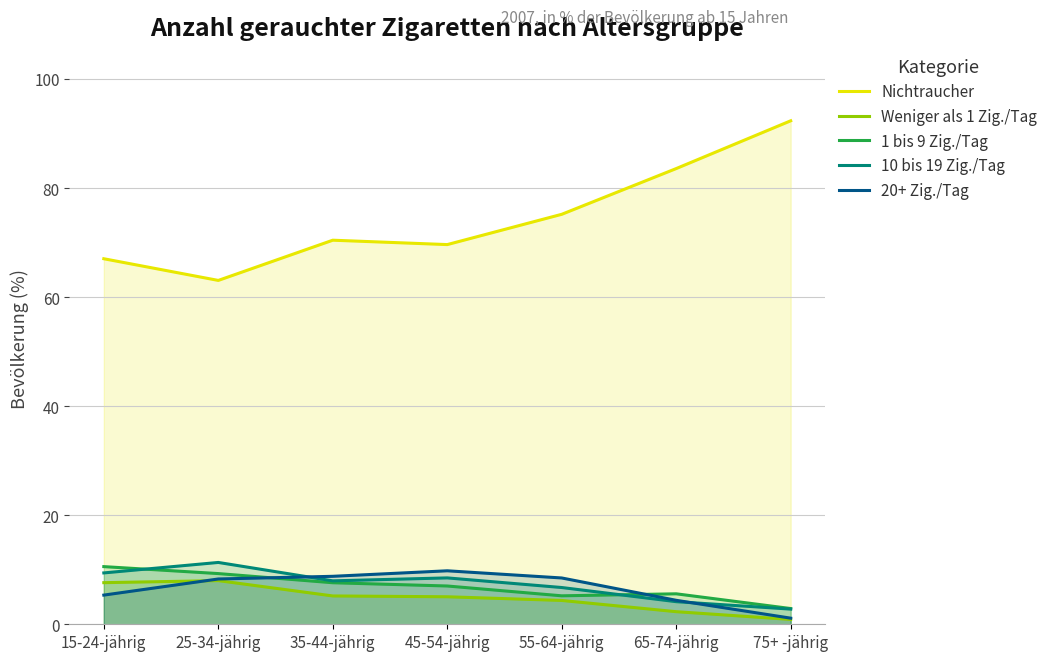

Which series ends up on top after the final intersection of 10 bis 19 Zig./Tag and 20+ Zig./Tag?

10 bis 19 Zig./Tag